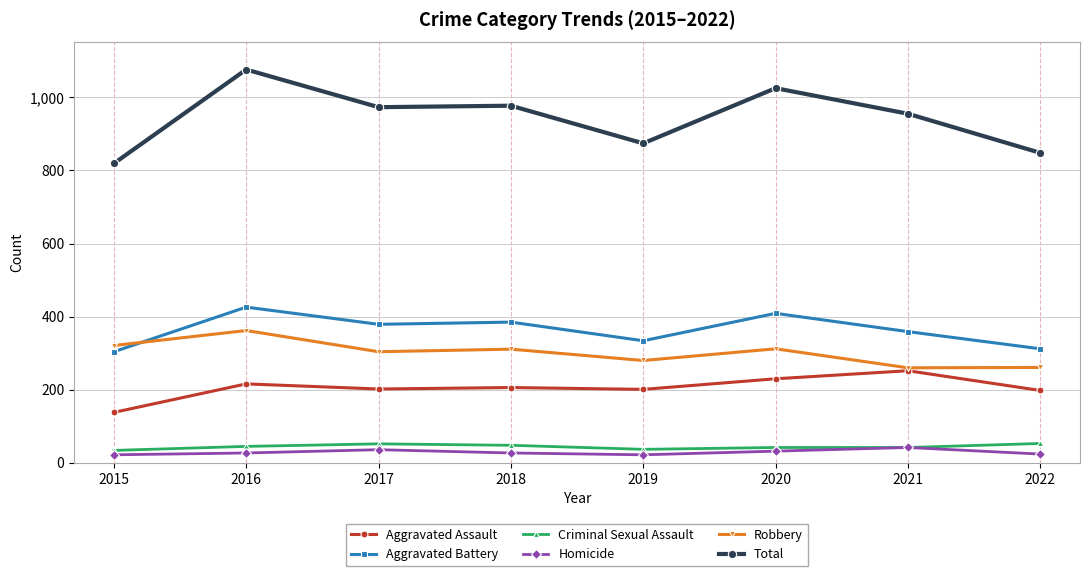

Rank the series at 2015 from highest to lowest value.

Total, Robbery, Aggravated Battery, Aggravated Assault, Criminal Sexual Assault, Homicide